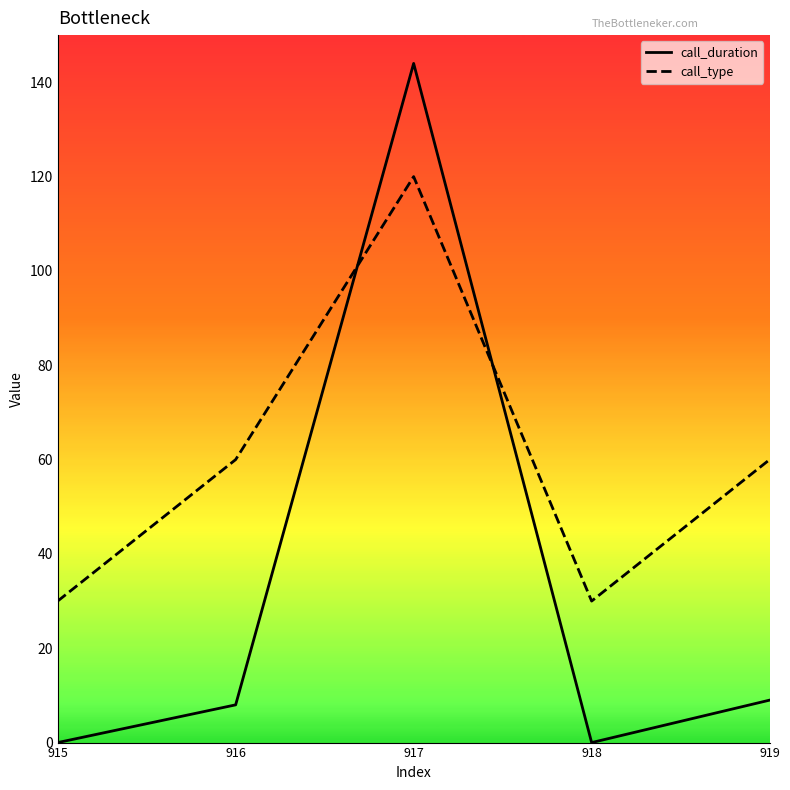

True or false: call_duration has a value of 9 at 919.

True